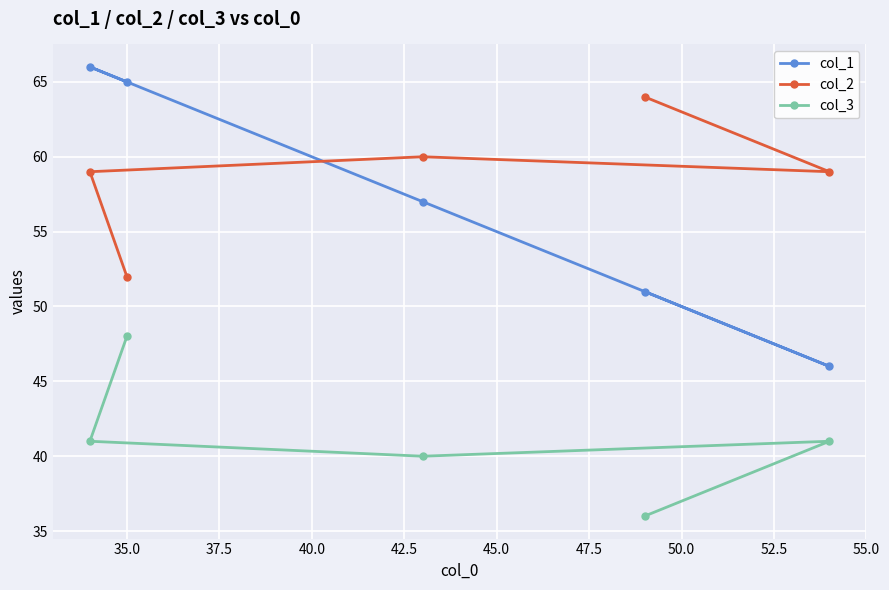

List the series in order of their peak value, highest first.

col_1, col_2, col_3